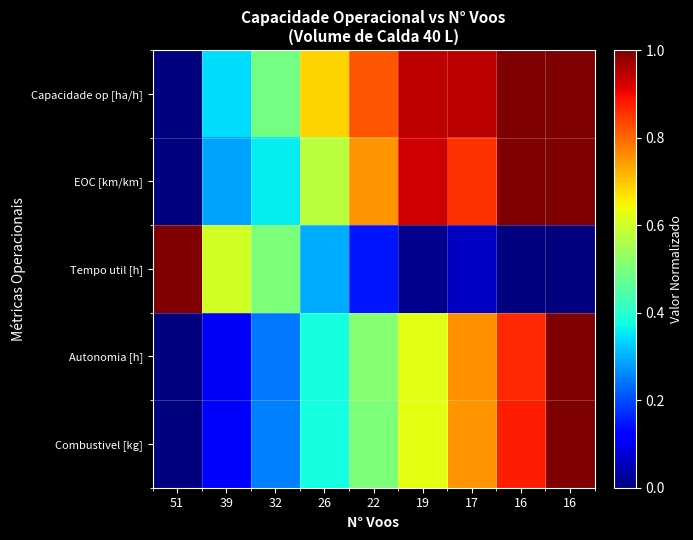

At which category is the sum across all series the highest?

16